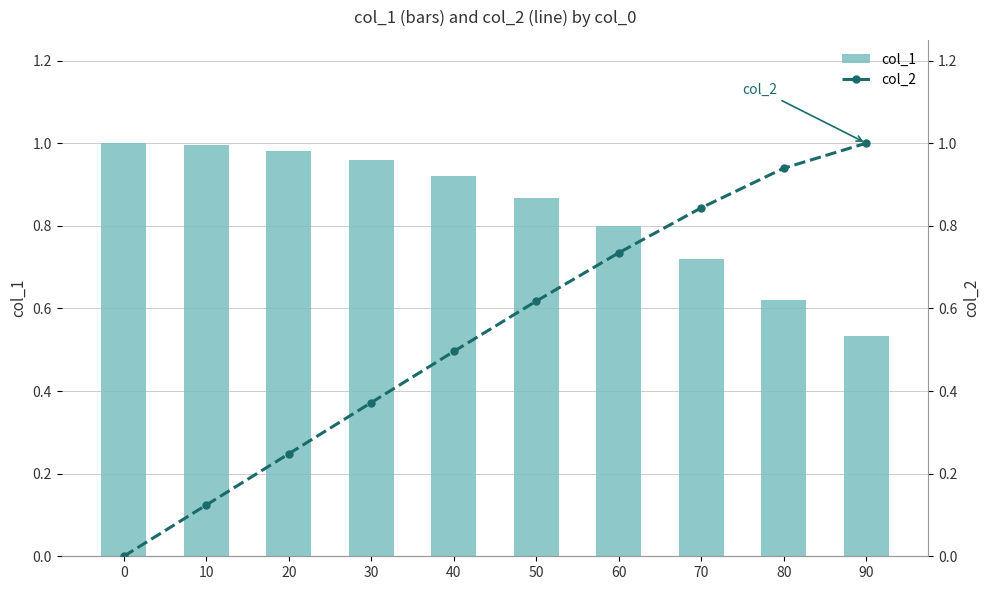

Where is col_1 nearest to the value 0?

90